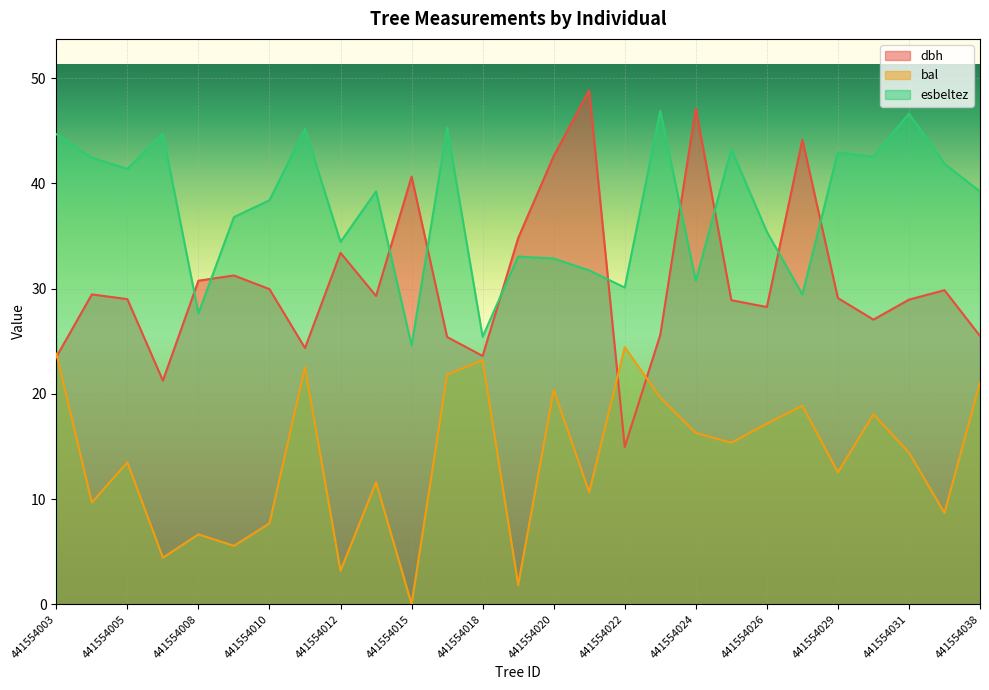

The value of esbeltez at 441554007 is 72.8. True or false?

False